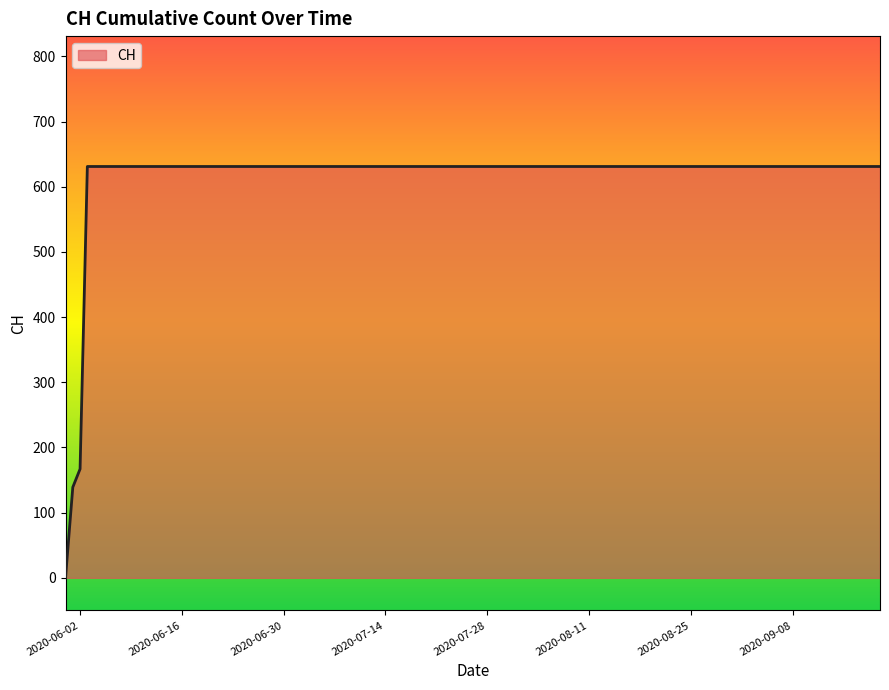

Reading right to left, what are all the values shown in this chart?

631	631	631	631	631	631	631	631	631	631	631	631	631	631	631	631	631	167	139	0